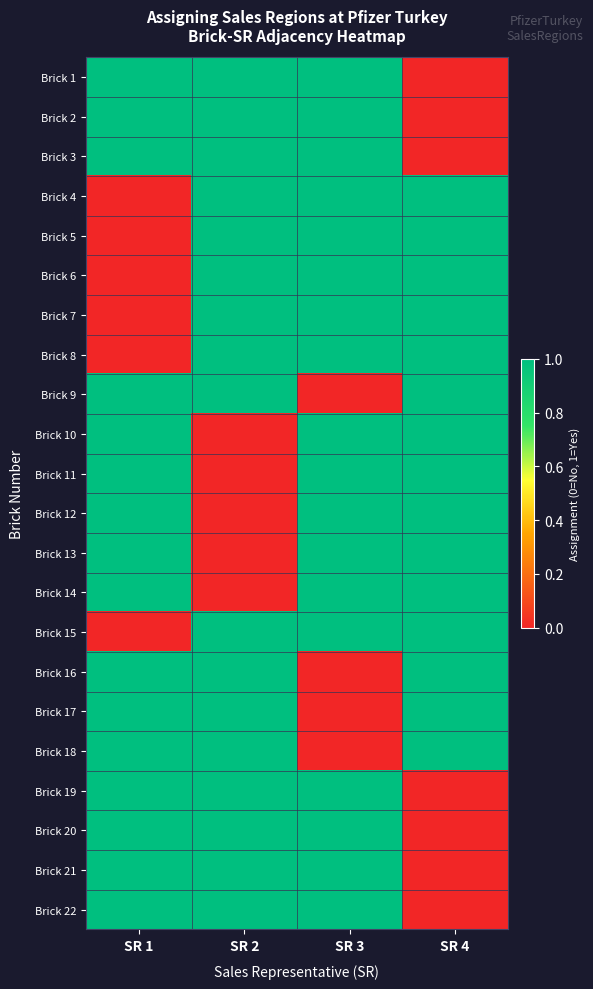

Rank the series at SR 2 from lowest to highest value.

Brick 10, Brick 11, Brick 12, Brick 13, Brick 14, Brick 1, Brick 2, Brick 3, Brick 4, Brick 5, Brick 6, Brick 7, Brick 8, Brick 9, Brick 15, Brick 16, Brick 17, Brick 18, Brick 19, Brick 20, Brick 21, Brick 22